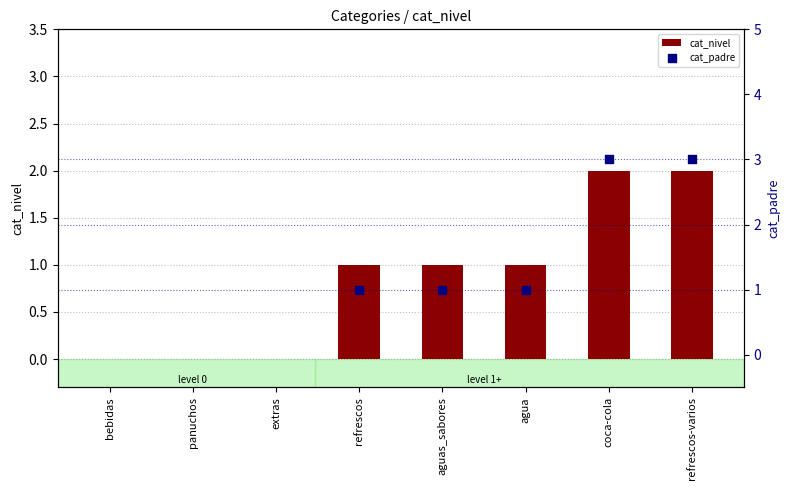

What are all the series names shown in the legend?

cat_nivel, cat_padre